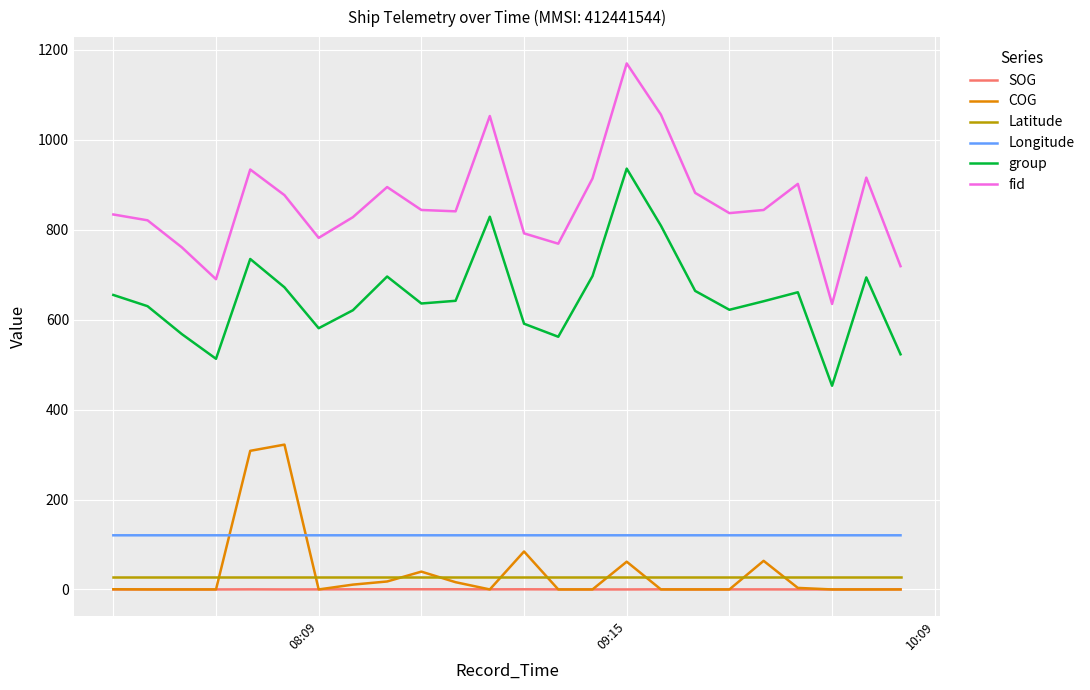

What is the minimum value for fid?

635.0